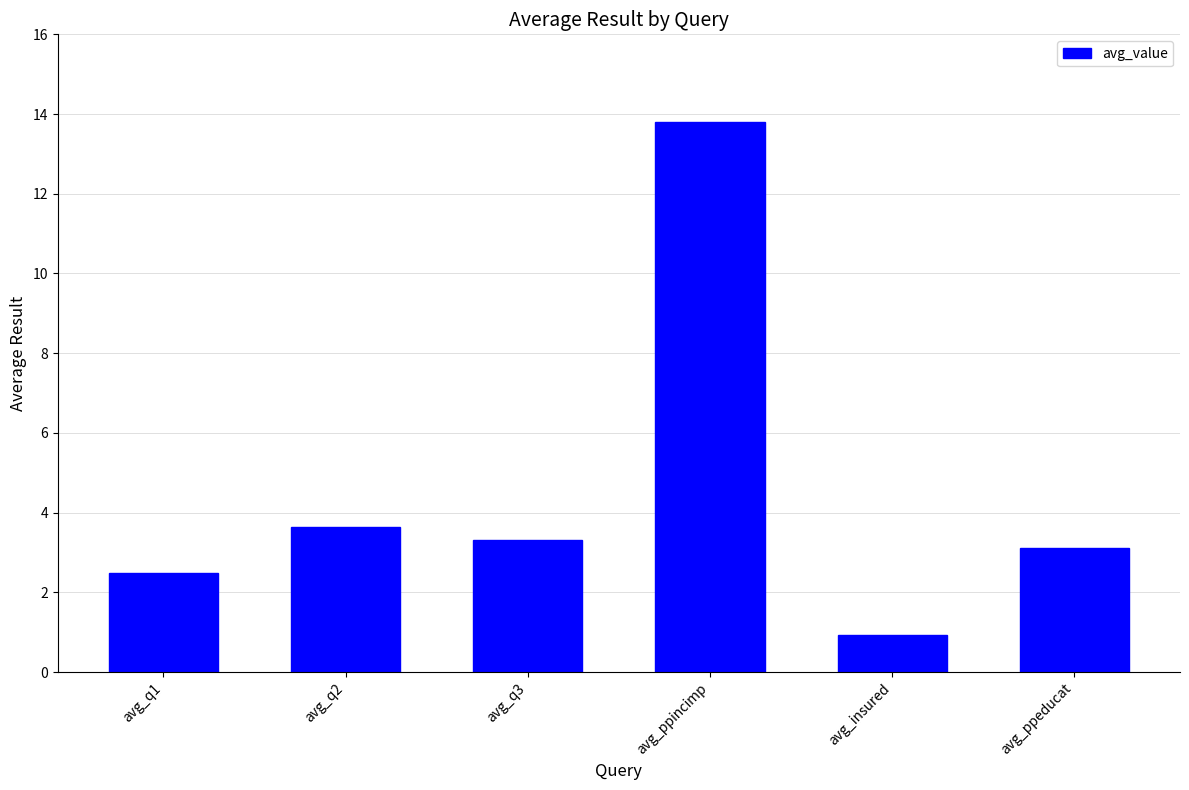

Reading left to right, what are all the values shown in this chart?

2.5	3.7	3.3	13.8	0.9	3.1